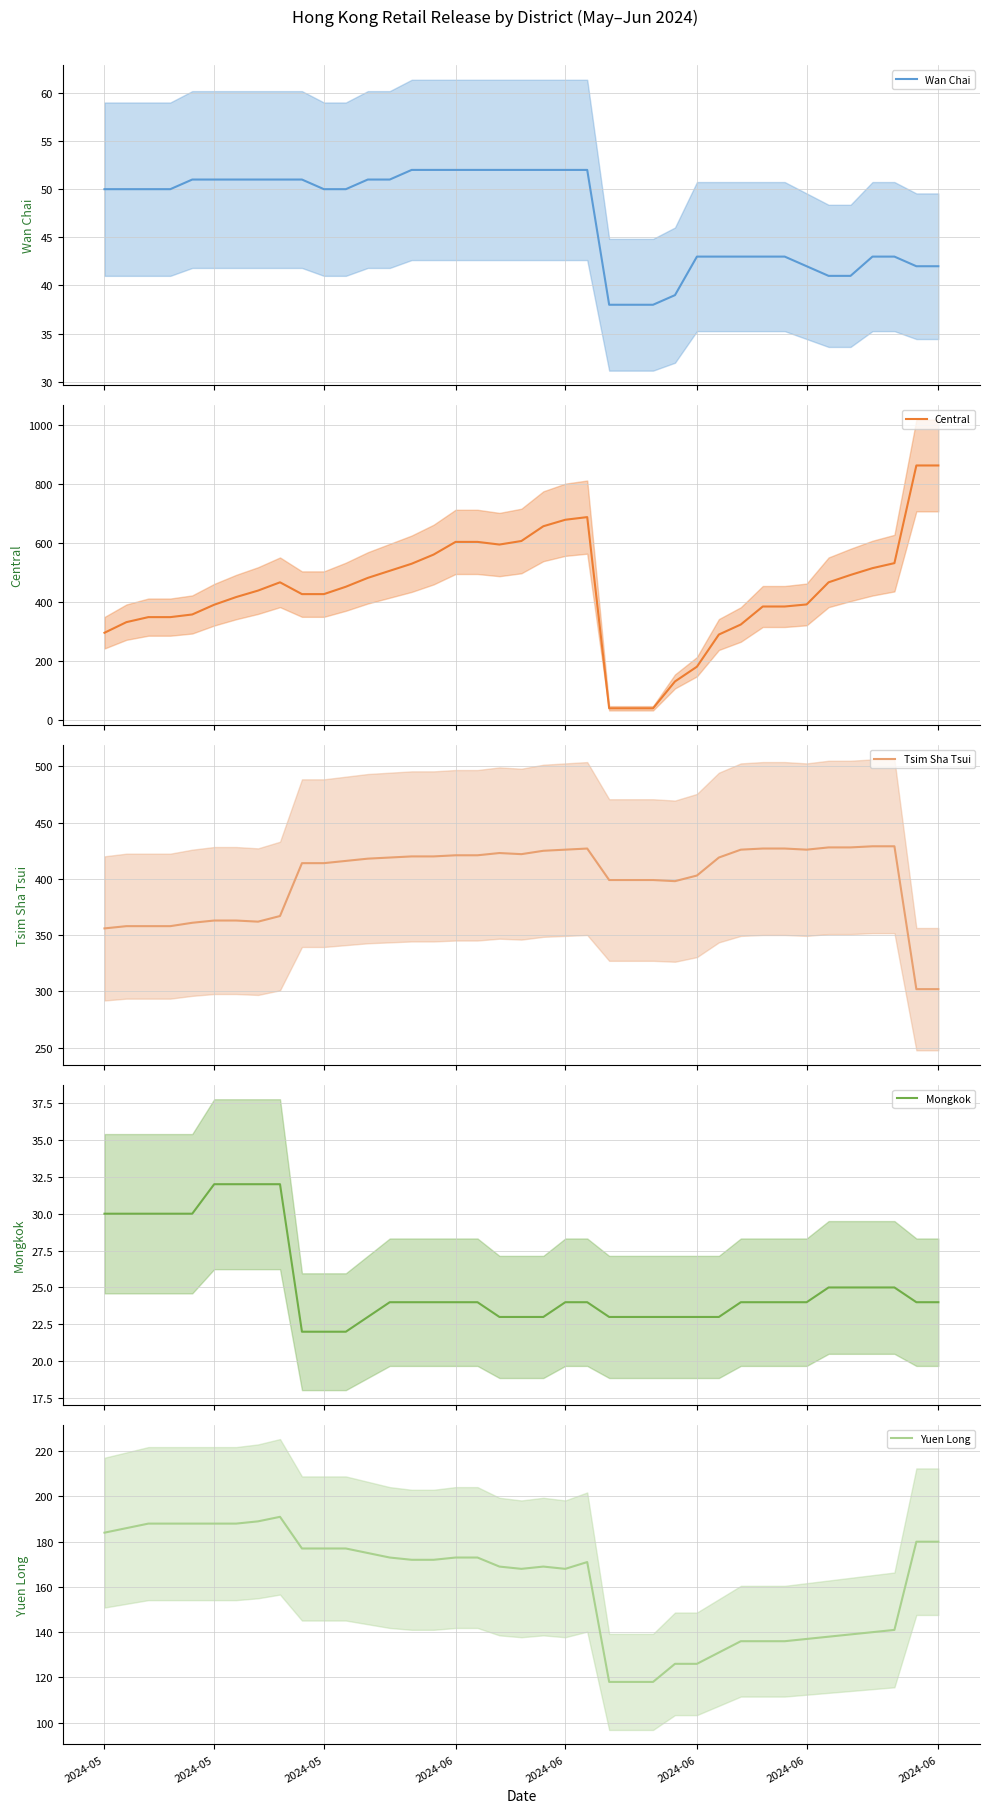

At which category does Yuen Long reach its first local peak?

8